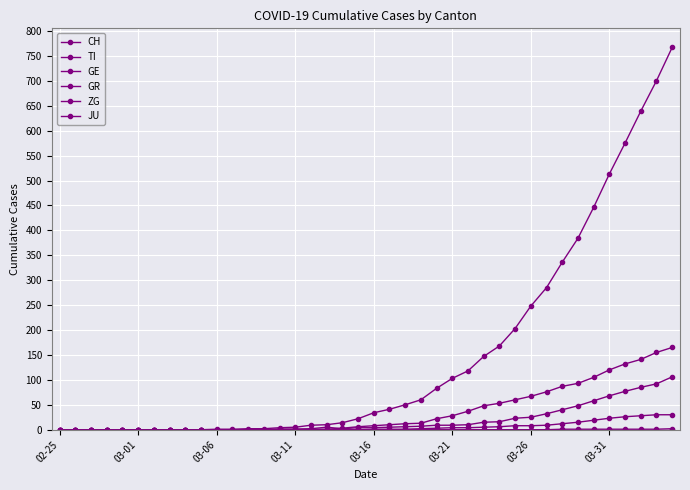

What is the value of the GE point at the 27th from the left?

10